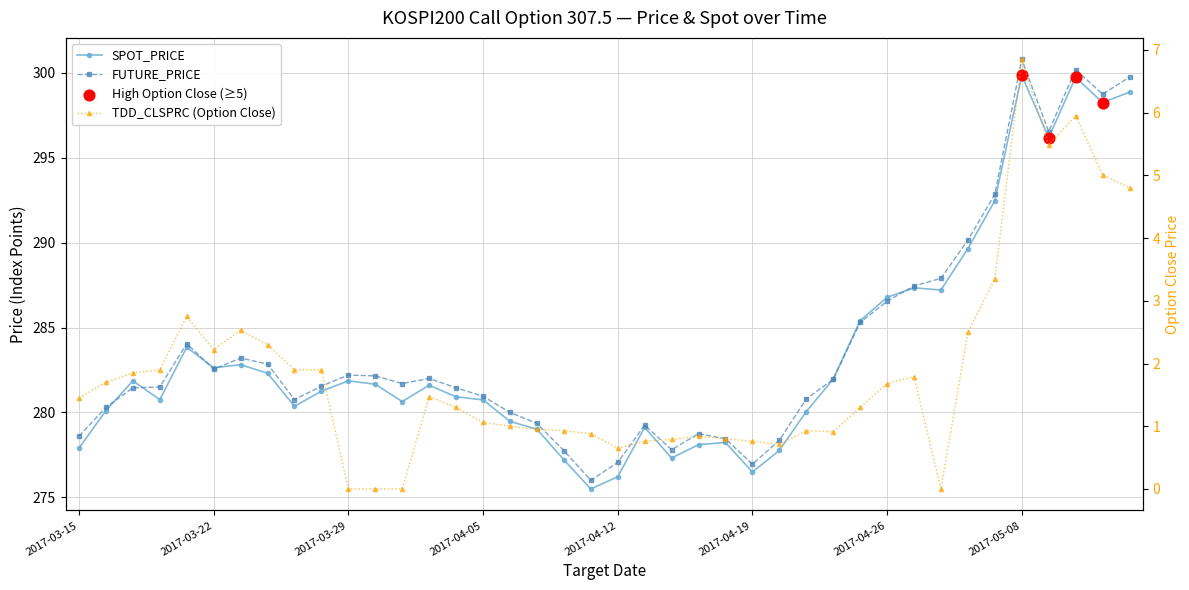

What is the total value across all series at 2017-04-20?

556.8